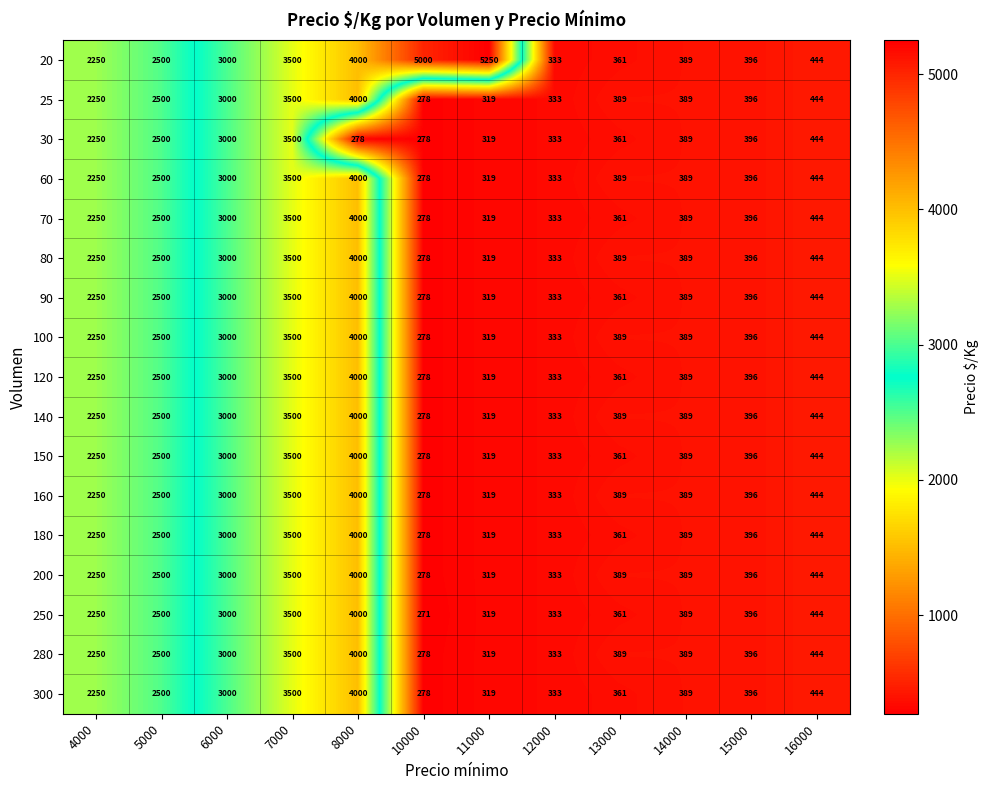

Which series has the largest total across all categories?

20